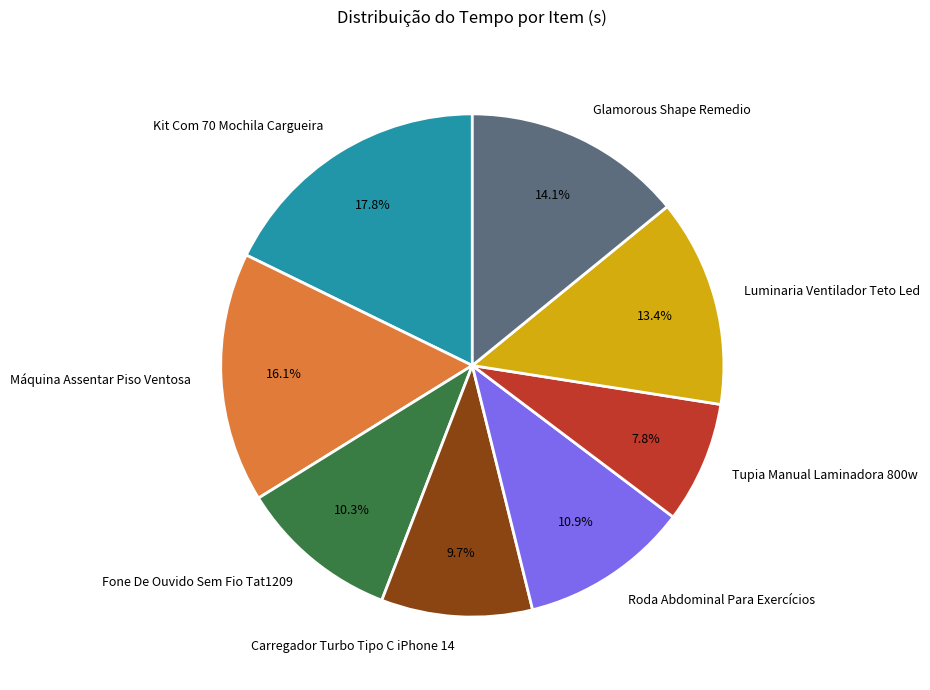

How many segments does this pie chart have?

8